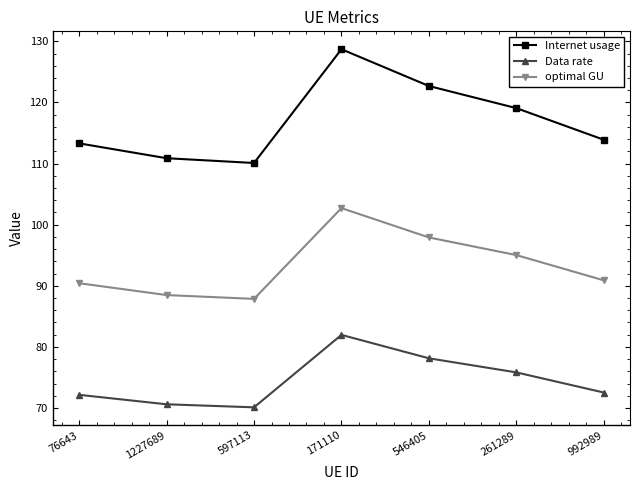

True or false: optimal GU and Internet usage cross at least once.

False